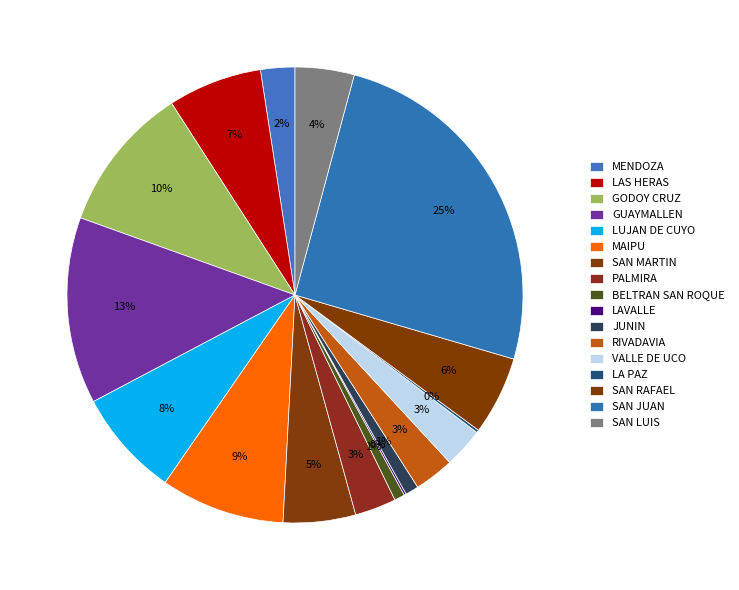

Which category has the smallest portion of the pie?

LAVALLE